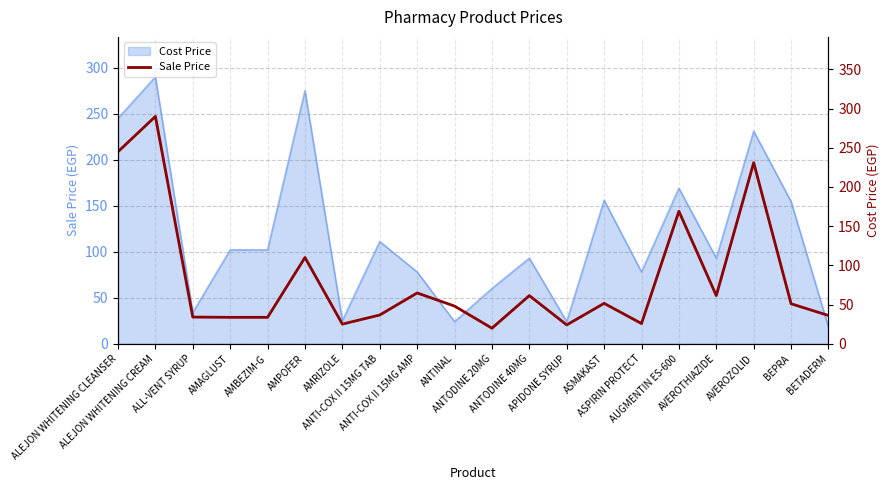

Does the chart display data point markers on the line(s)?

No